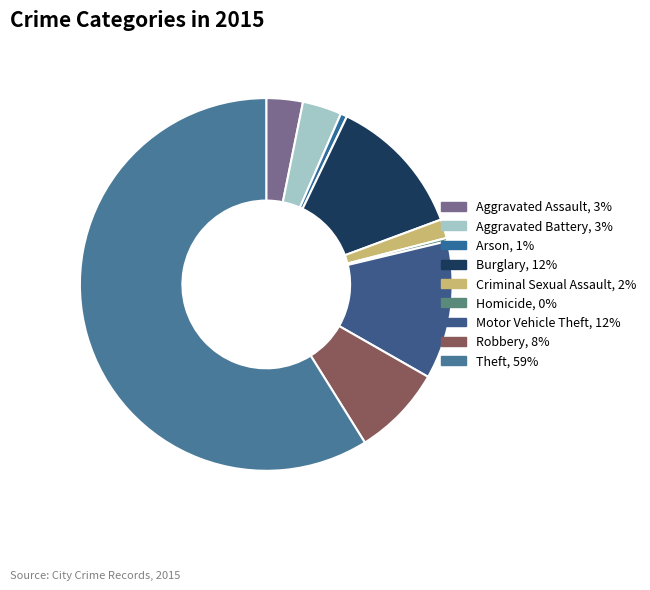

Is it true that Criminal Sexual Assault is 2% of the pie?

True